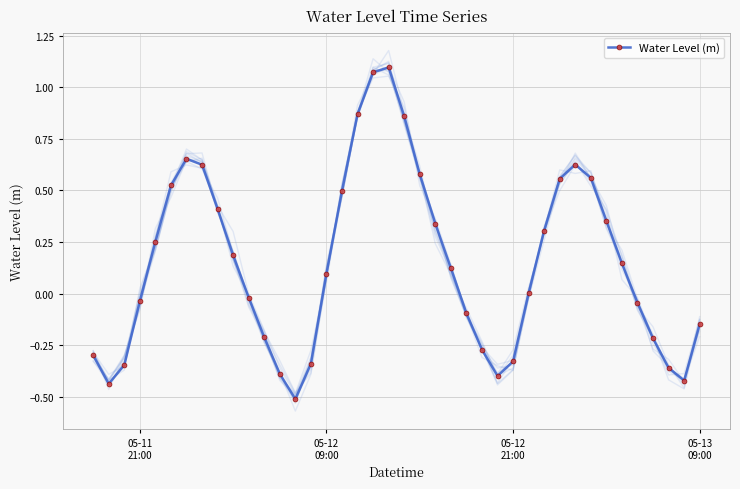

In Water Level (m), how many points are higher than both neighbors (excluding endpoints)?

3